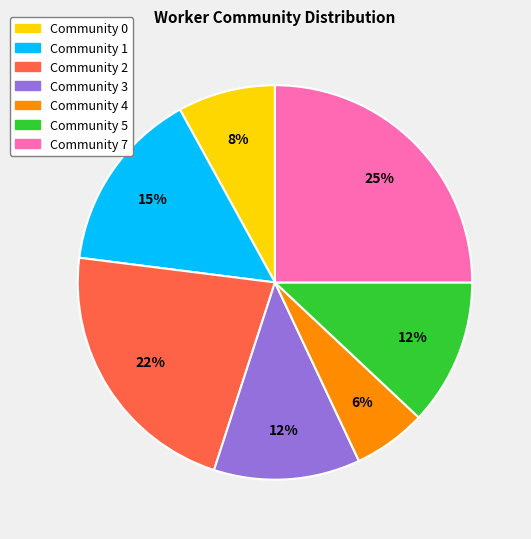

Which slice is the smallest?

Community 4